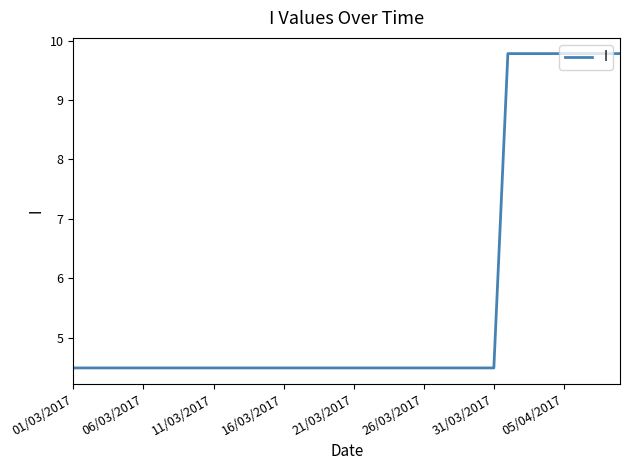

What is the difference between the maximum and minimum values?

5.3